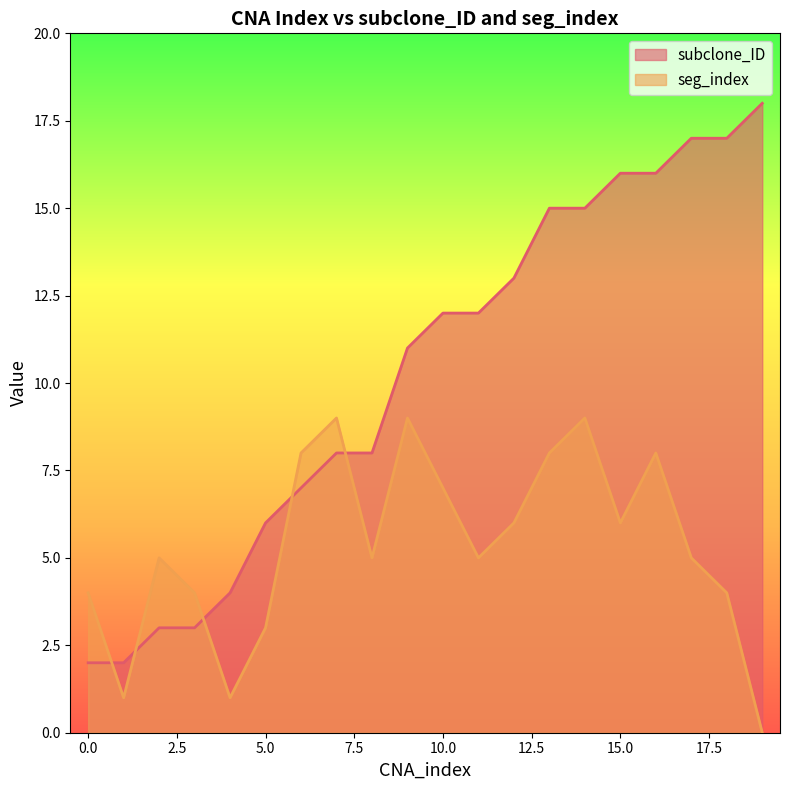

At which label does seg_index reach its minimum?

19